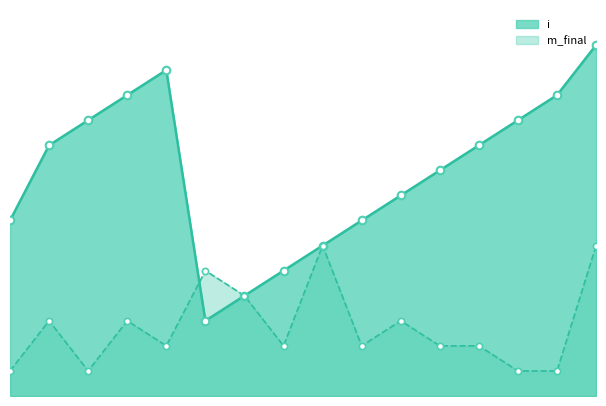

Which series contains the lowest Y value?

m_final